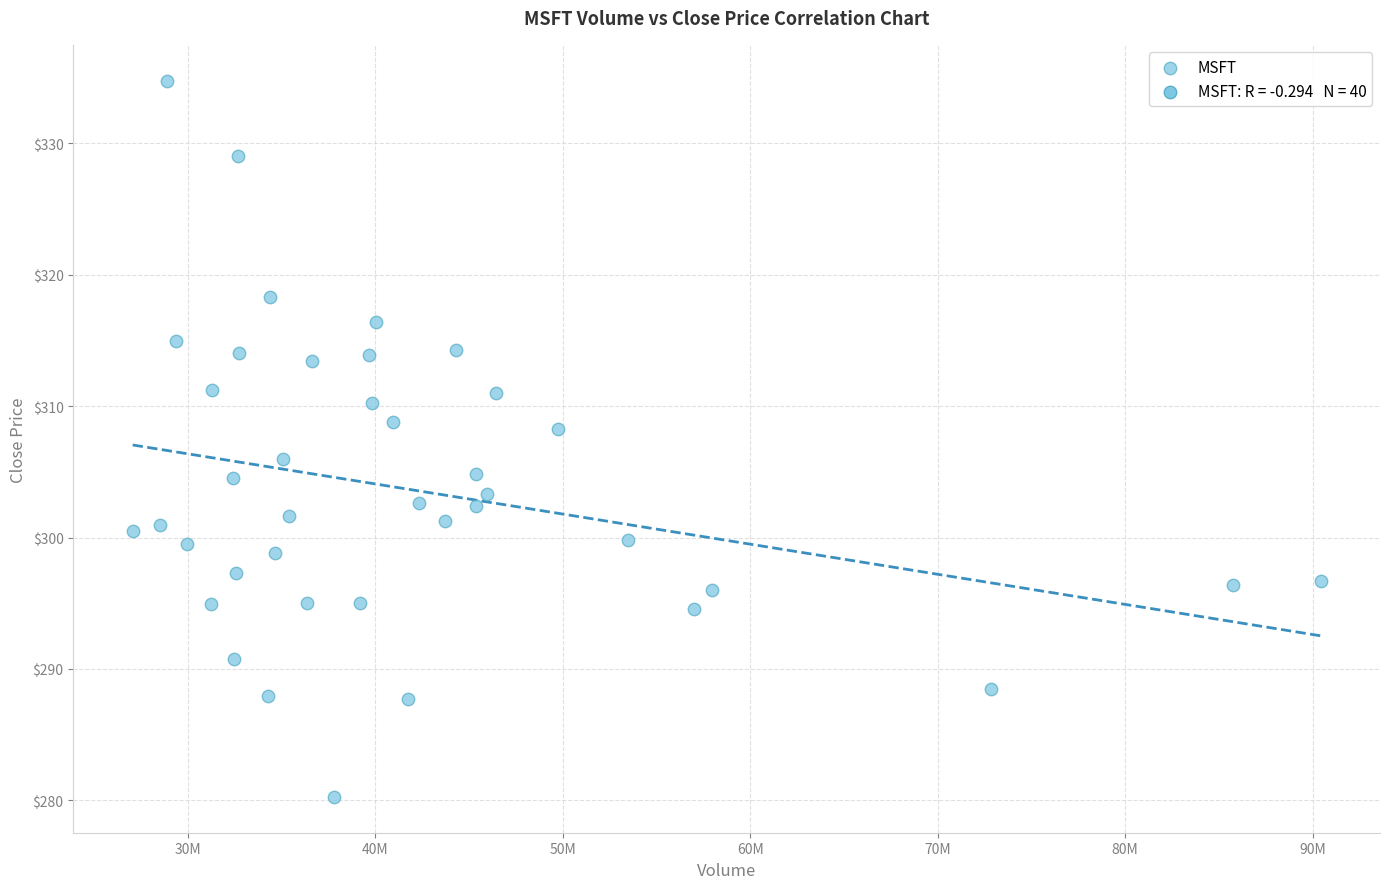

What is the range of X values (max minus min)?

63370600.0